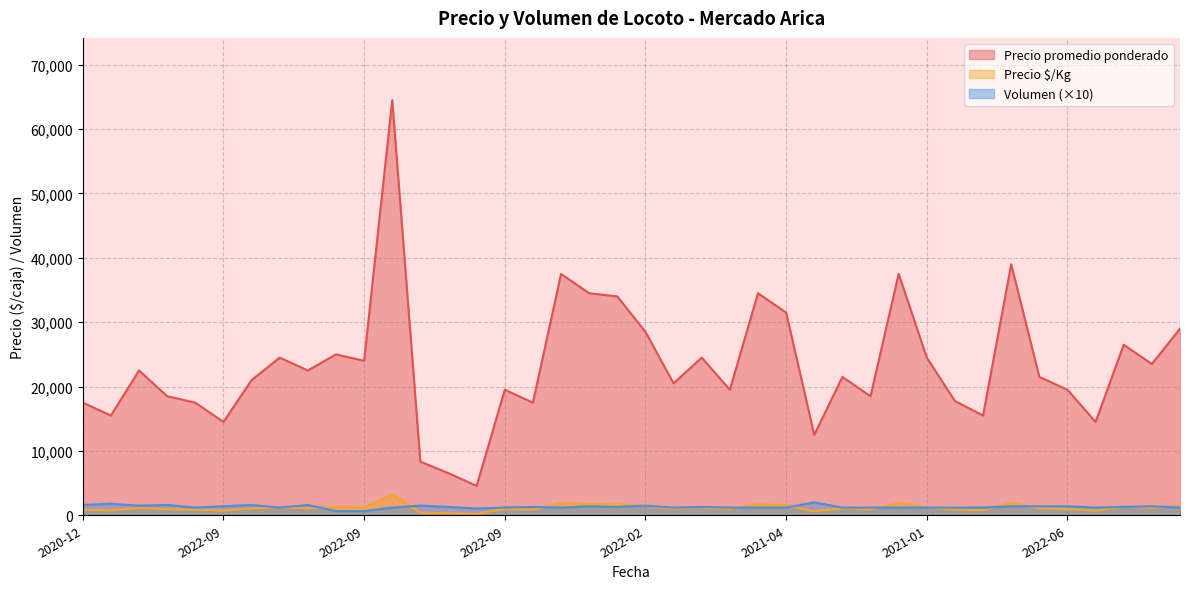

Which series changed the most between 2022-09 and 2022-08?

Precio promedio ponderado